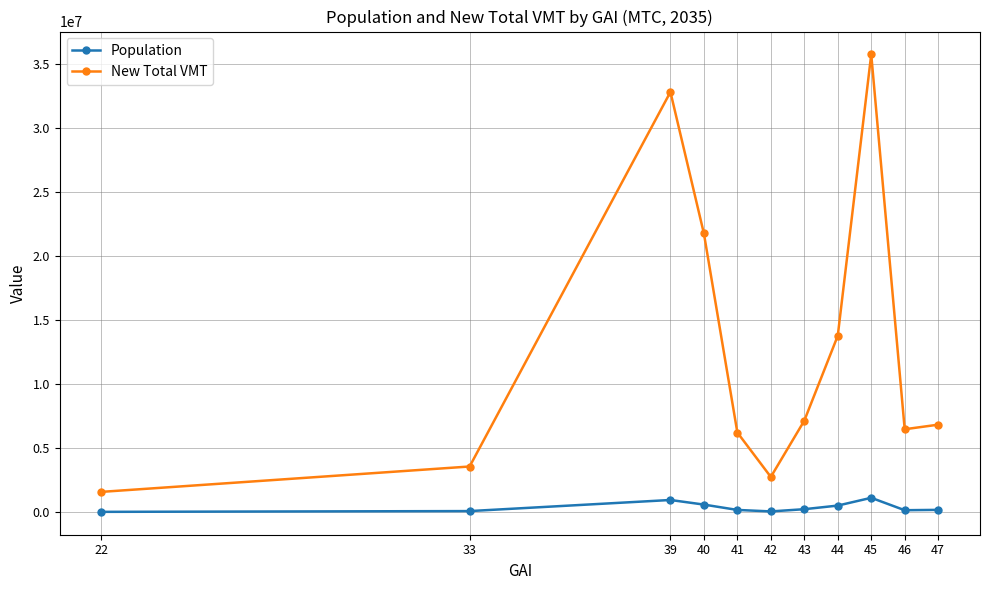

In New Total VMT, how many points are higher than both neighbors (excluding endpoints)?

2